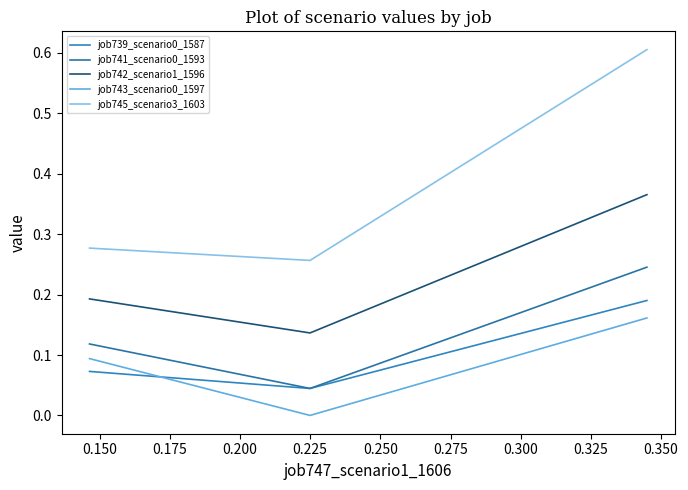

What is the value of the job743_scenario0_1597 point at the 3rd from the left?

0.2